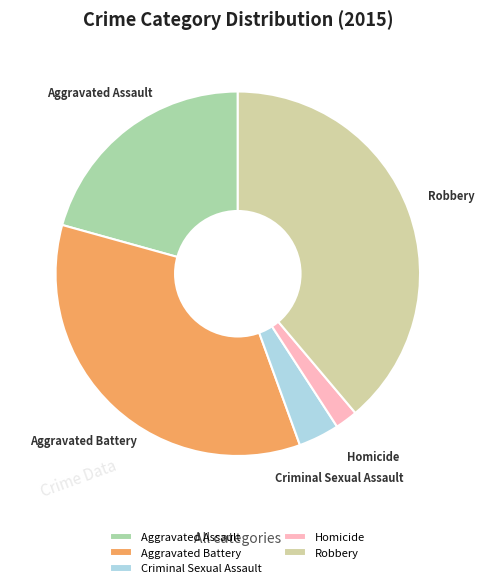

Is Homicide the majority of the pie?

No